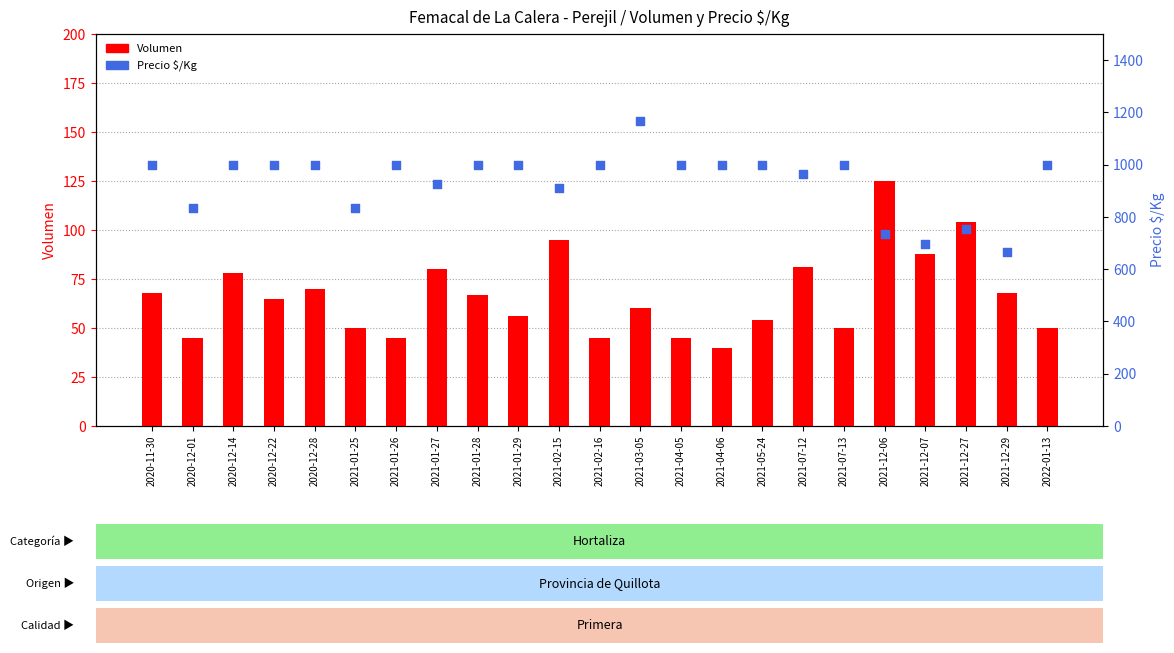

Which series has the largest total across all categories?

Precio $/Kg